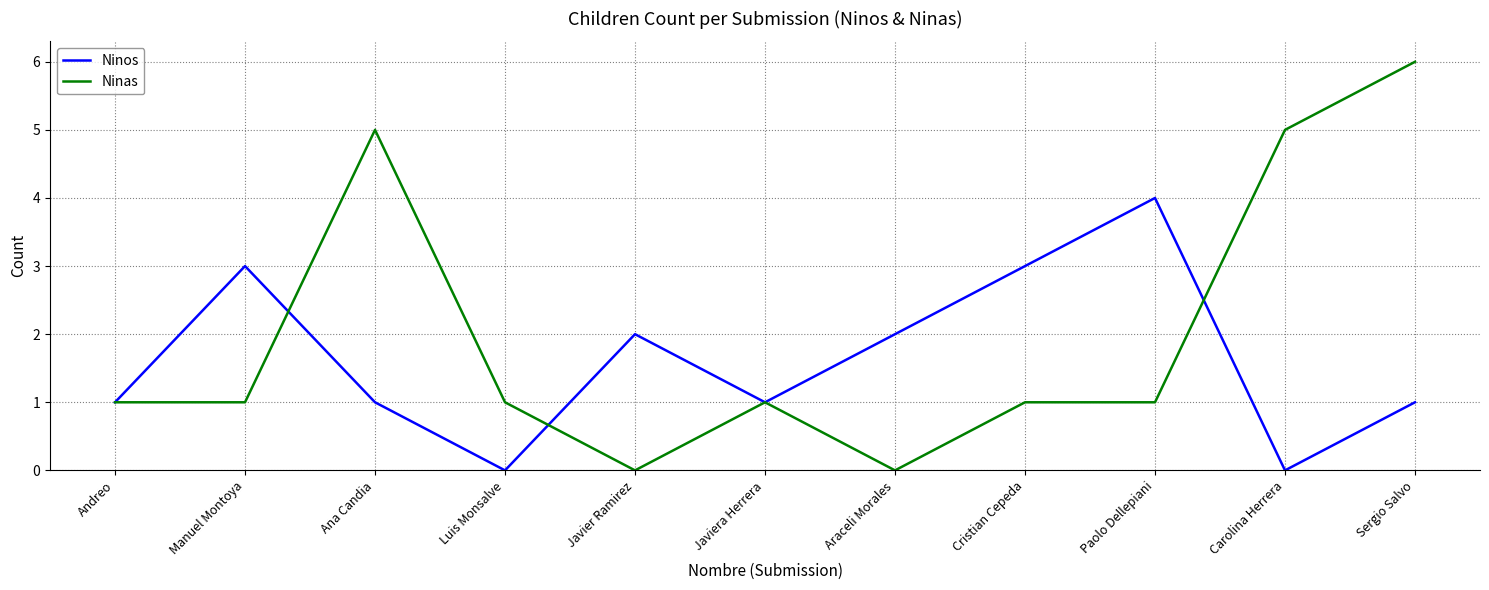

Is it true that Ninas equals 1 at Paolo Dellepiani?

True